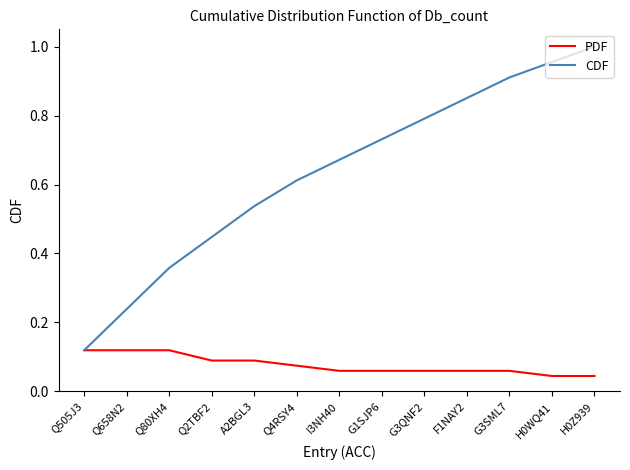

At G1SJP6, list the series in order from largest to smallest.

CDF, PDF